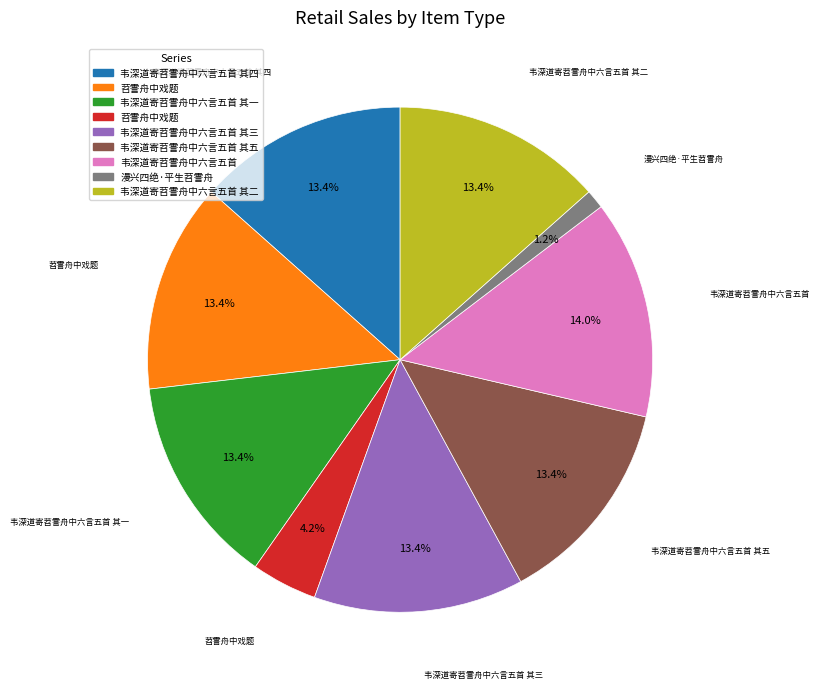

How many segments does this pie chart have?

9